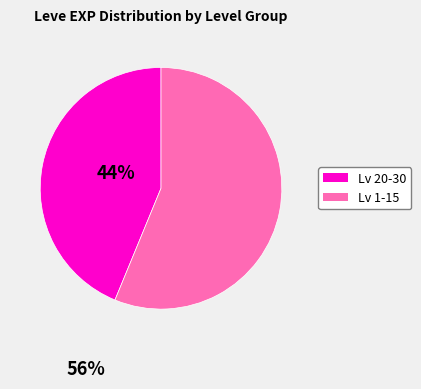

Is there a majority slice in this chart?

Yes